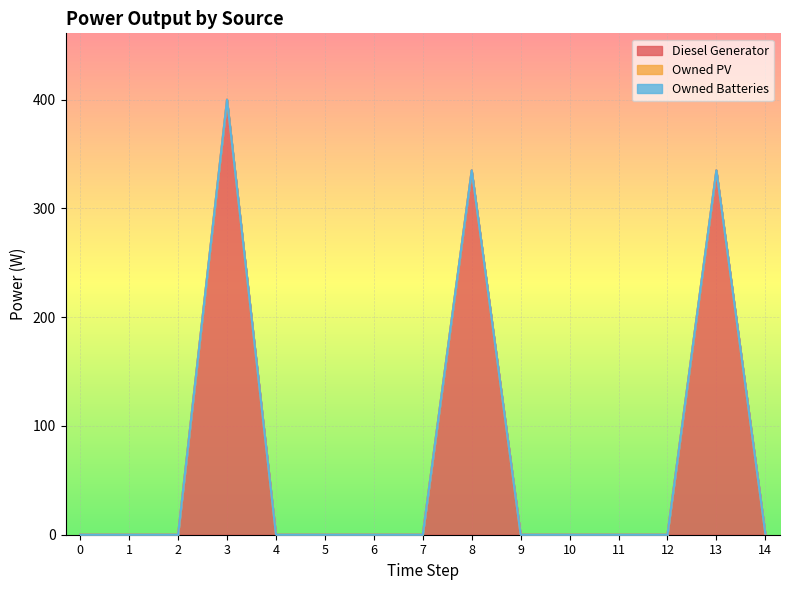

At which category is the sum across all series the highest?

3